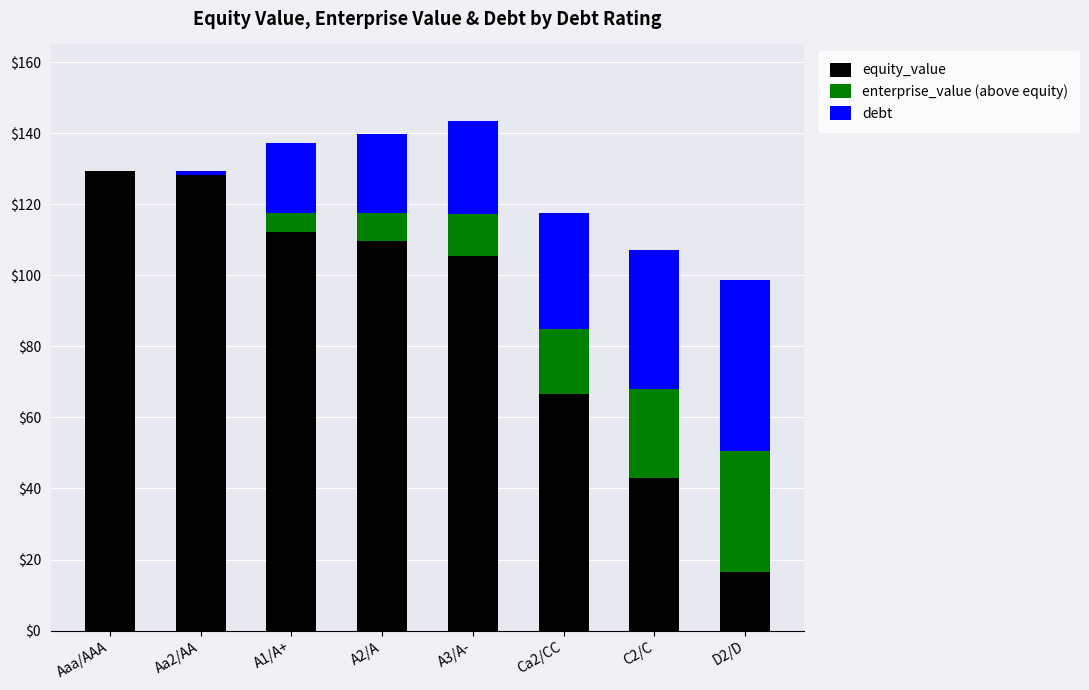

What is the maximum value for equity_value?

129.3